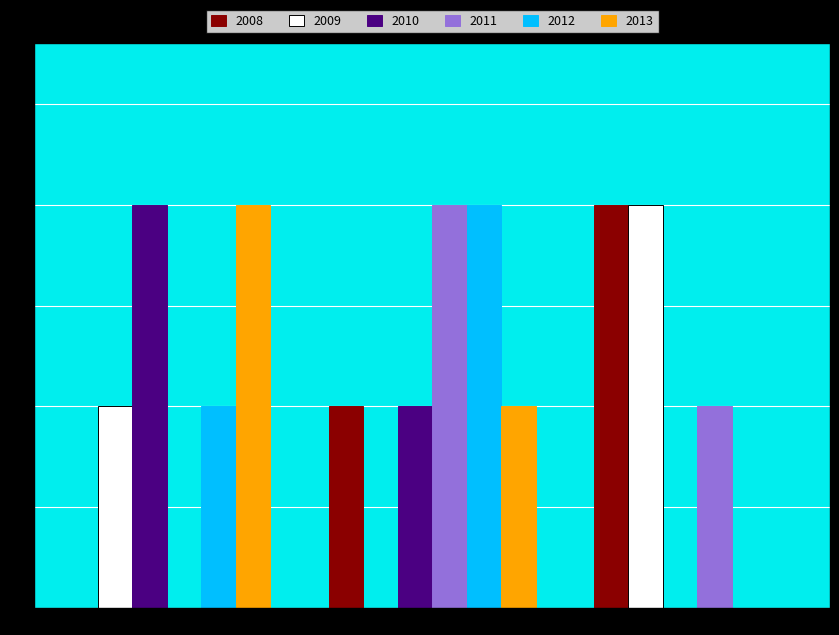

At which category is the sum across all series the highest?

Portail:Médecine/A…